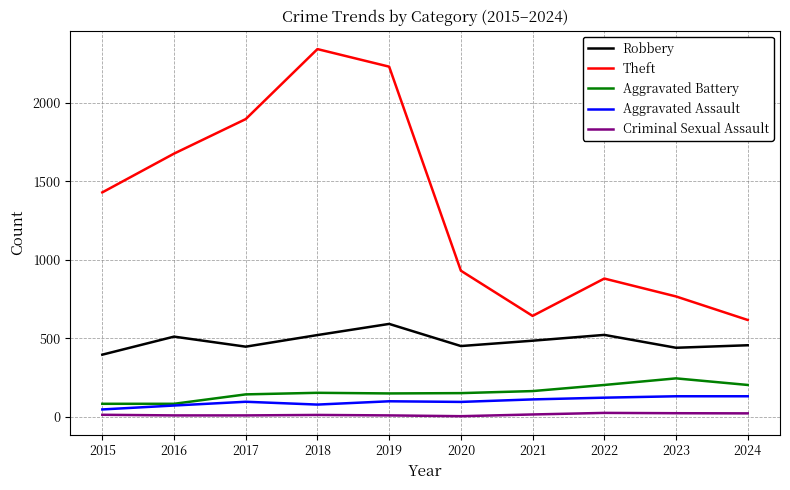

True or false: Theft has a value of 880 at 2022.

True